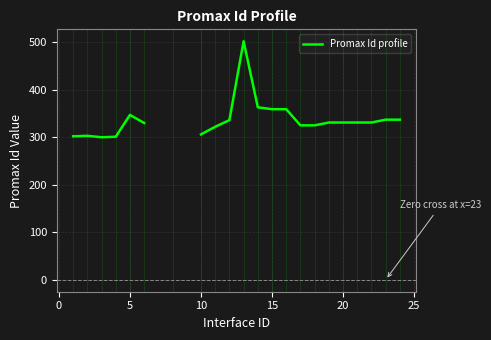

How many lines are shown in the chart?

1